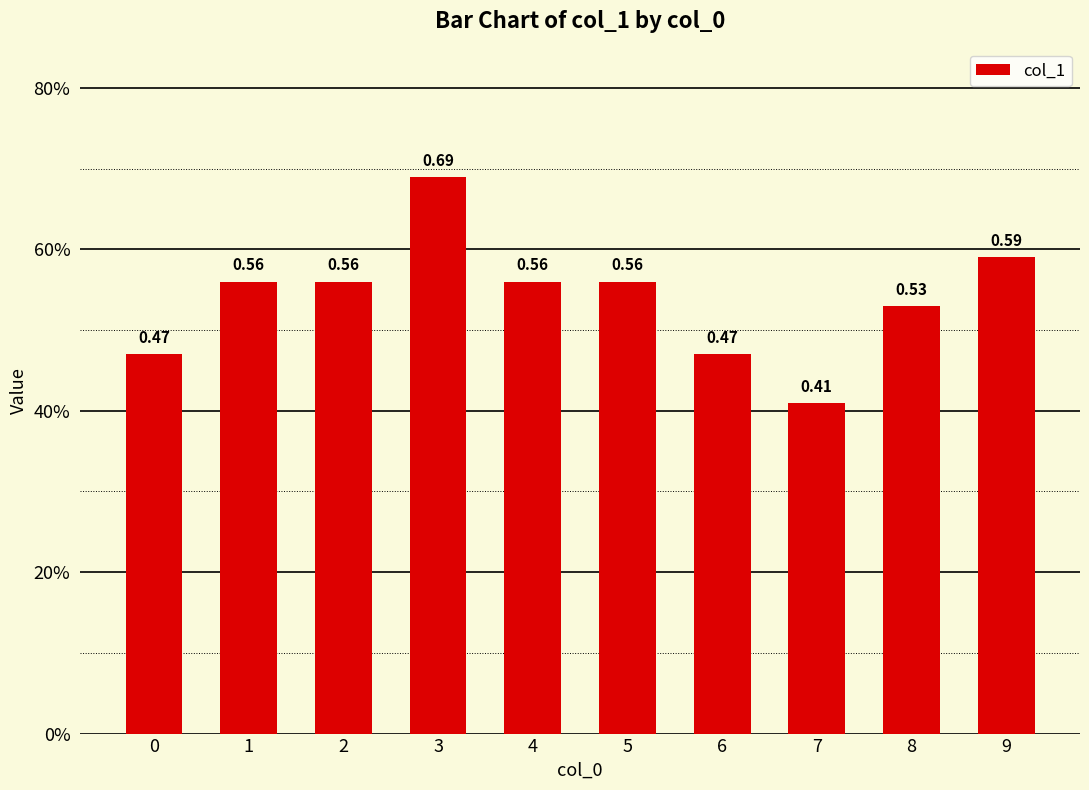

Are the bars horizontal?

No